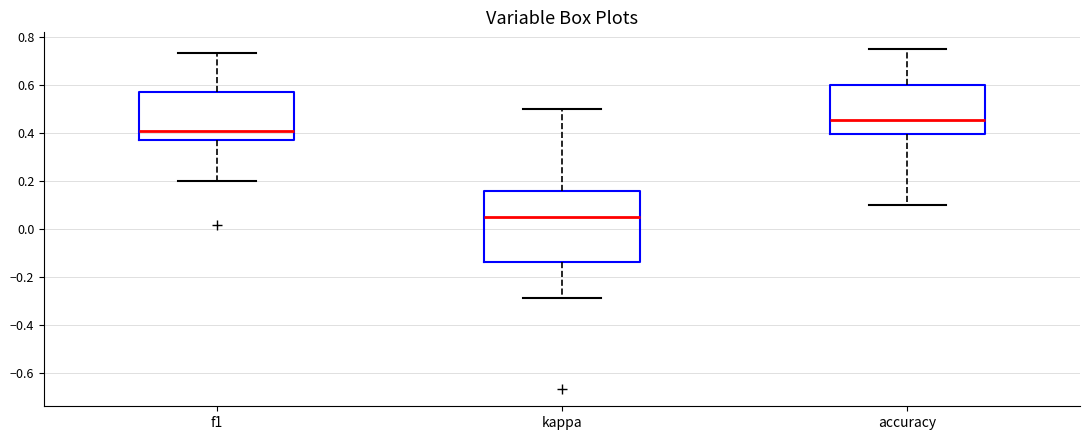

Reading left to right, transcribe this box plot: for each box, give where its median line is, the range the box spans, and where its two whiskers end, as read against the y-axis. The values are not printed on the chart, so give them approximately, as read against the axis.

f1: median 0.40, box 0.38 to 0.58, whiskers 0.20 to 0.74
kappa: median 0.04, box -0.14 to 0.16, whiskers -0.28 to 0.50
accuracy: median 0.46, box 0.40 to 0.60, whiskers 0.10 to 0.76